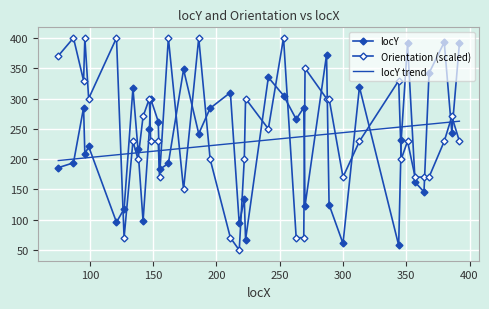

How many values in the locY trend series exceed 227?

21